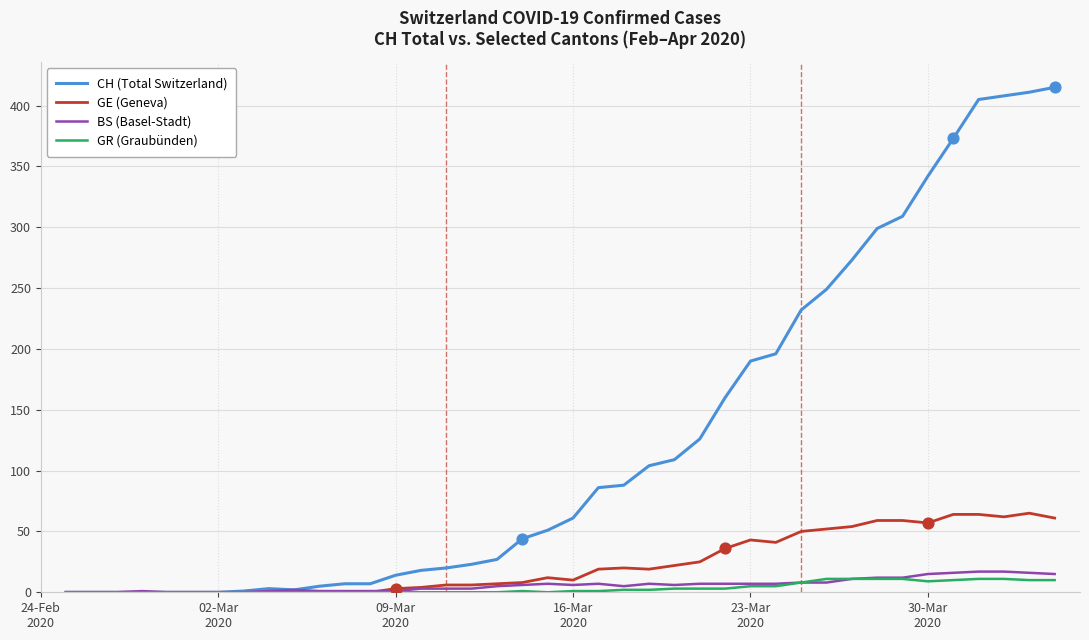

What are all the series names shown in the legend?

CH (Total Switzerland), GE (Geneva), BS (Basel-Stadt), GR (Graubünden)